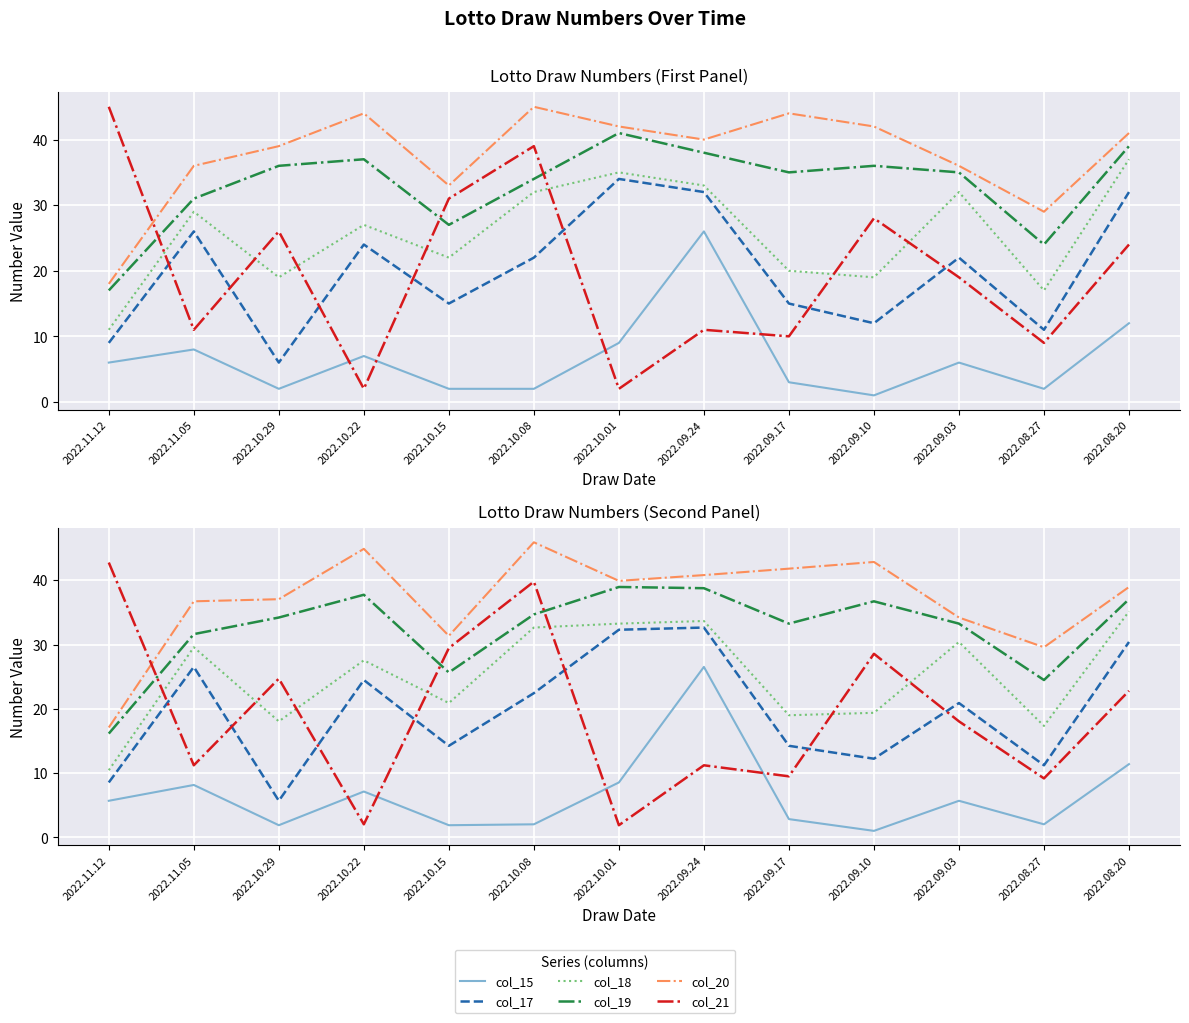

Is it true that col_20 equals 17.1 at 2022.11.12?

True